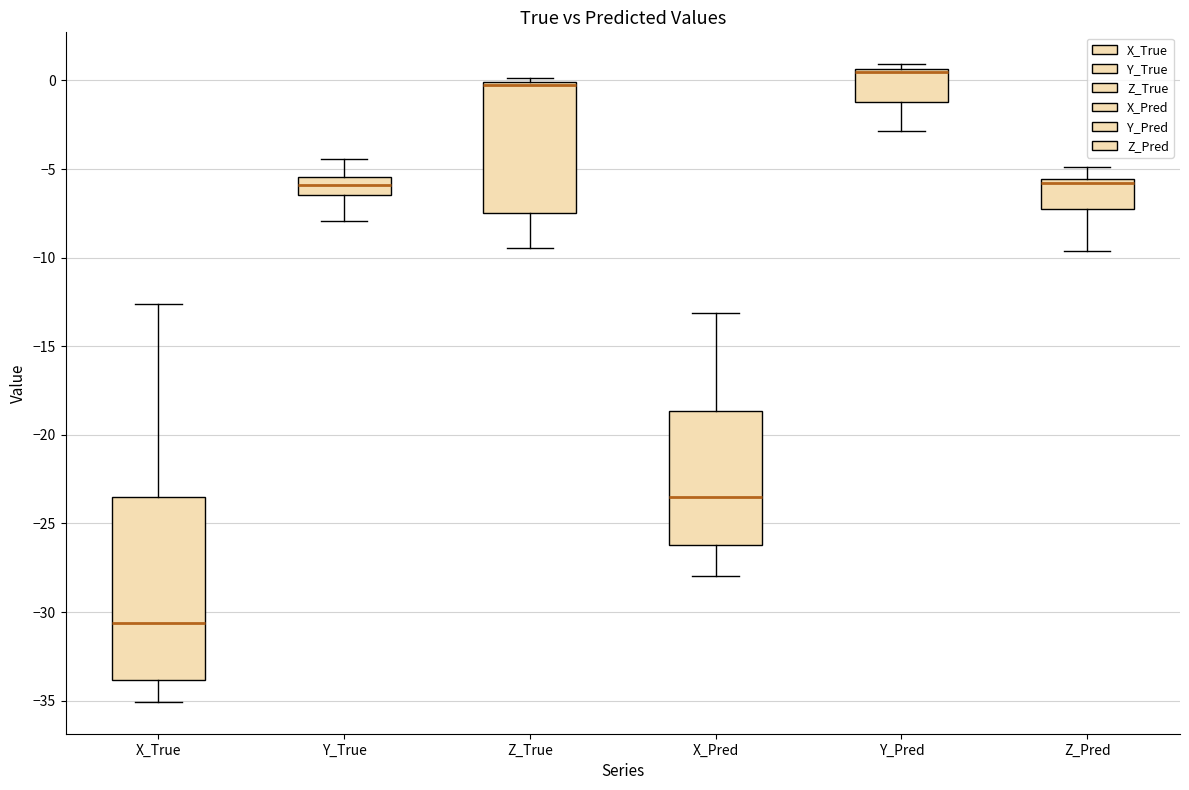

Comparing the boxes themselves (not the whiskers), which one is the tallest?

X_True